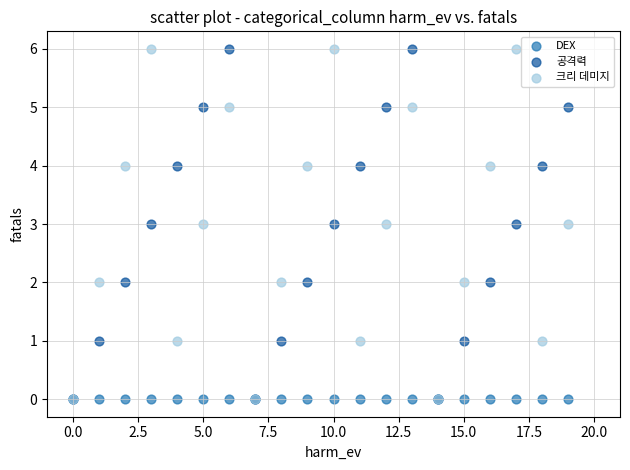

What are all the series names shown in the legend?

DEX, 공격력, 크리 데미지